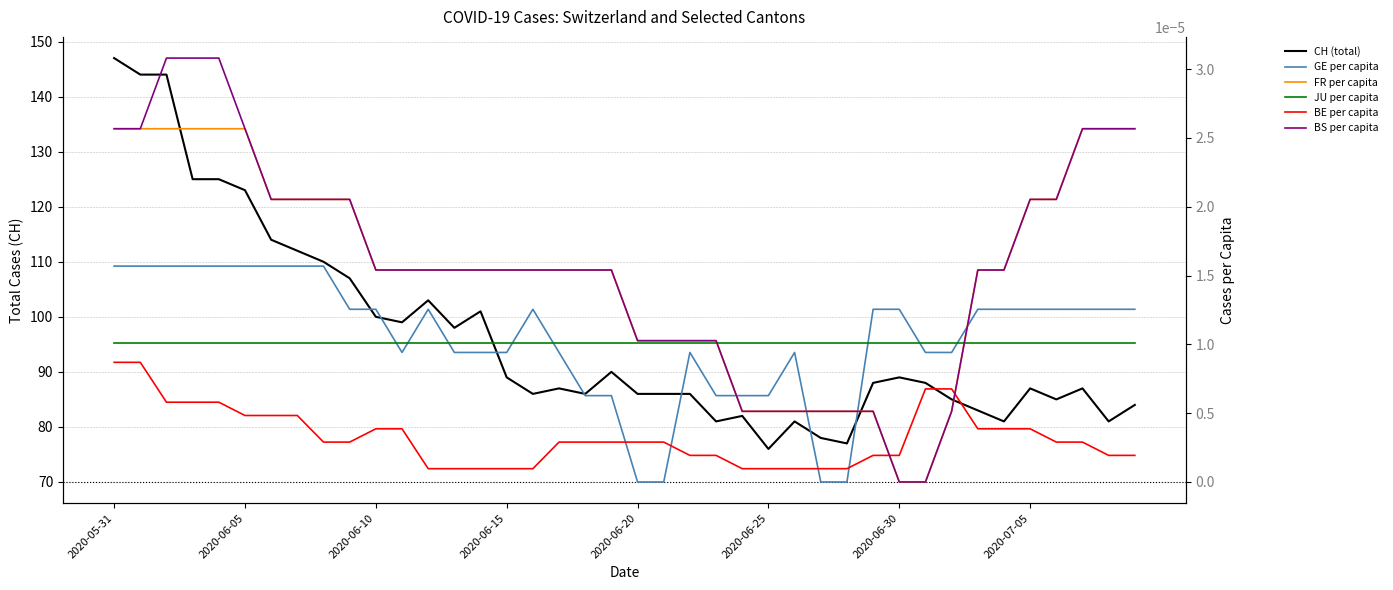

True or false: BE per capita has a value of 0.0 at 12.

False